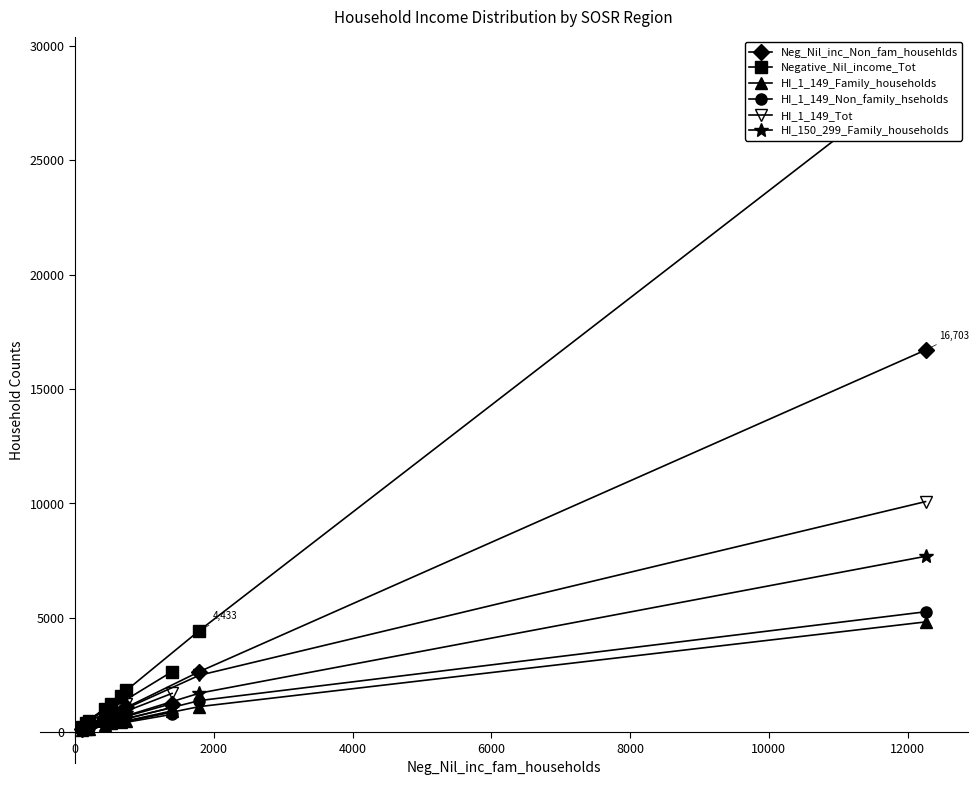

What is the highest value of the Neg_Nil_inc_Non_fam_househlds series?

16703